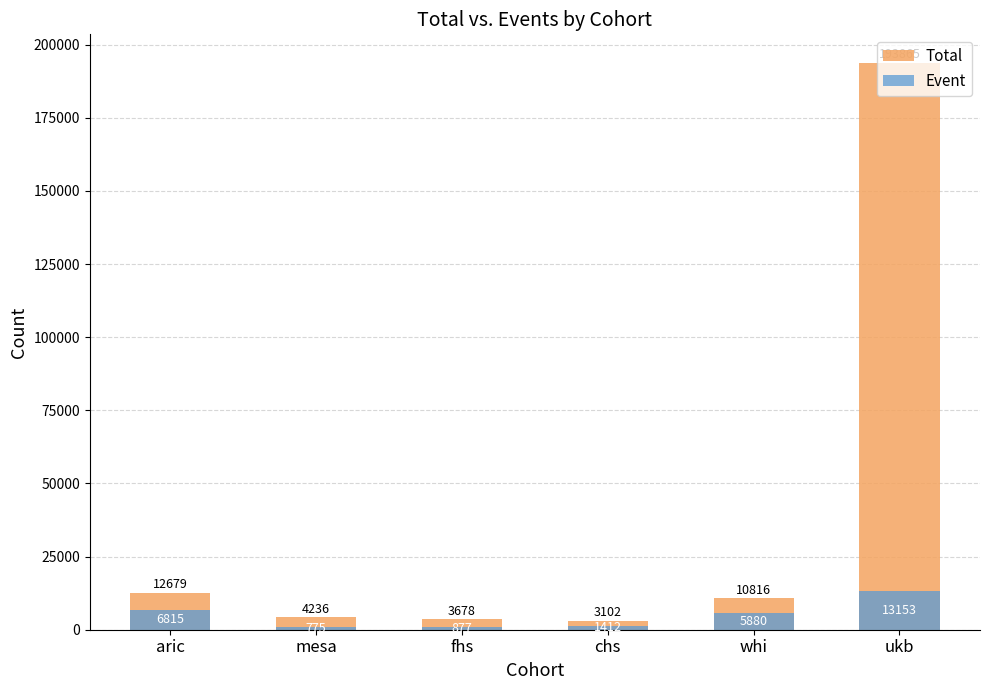

List the series in order of their overall mean, lowest first.

Event, Total